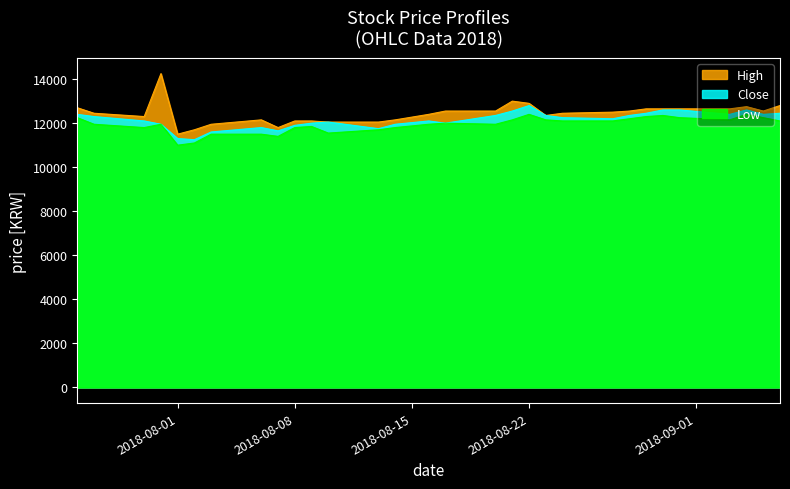

List the series in order of their overall mean, highest first.

High, Close, Low